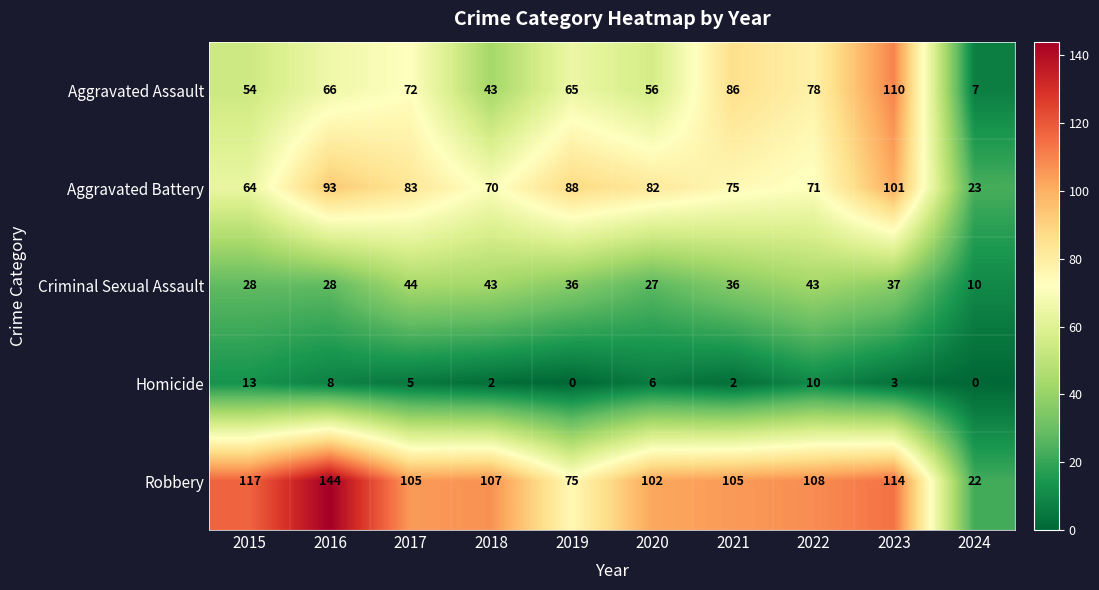

What is the sum of the Aggravated Assault values at 2023 and 2018?

153